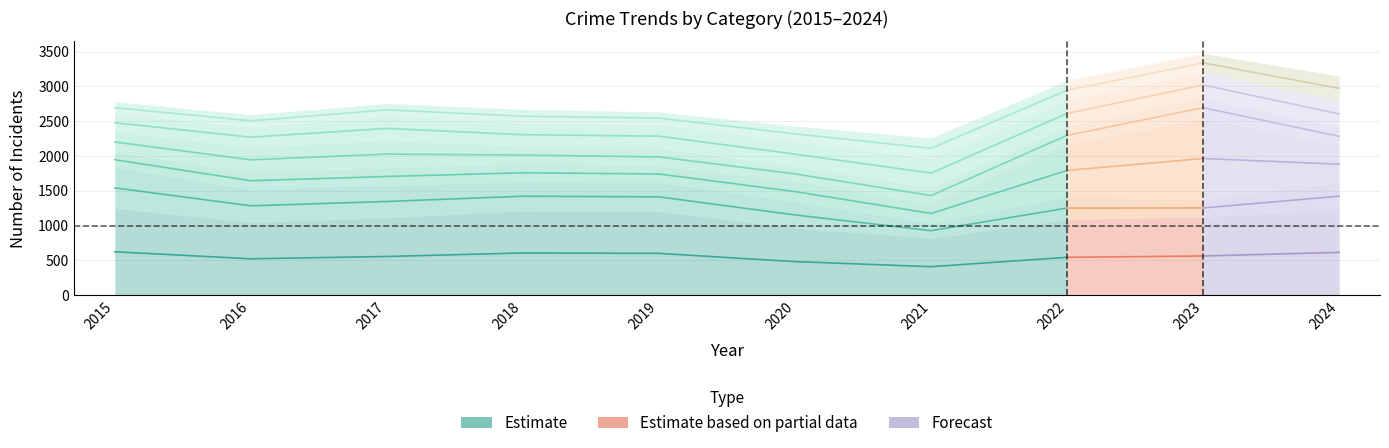

What is the change in value from 2020 to 2021?

-72.5